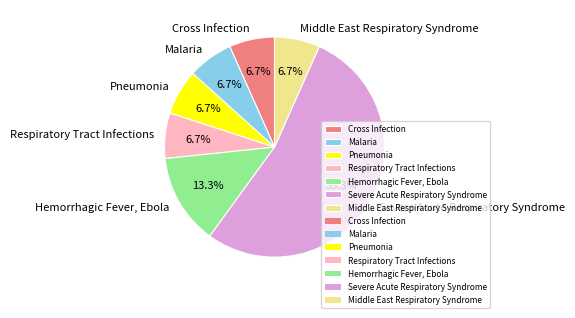

Is there a majority slice in this chart?

Yes